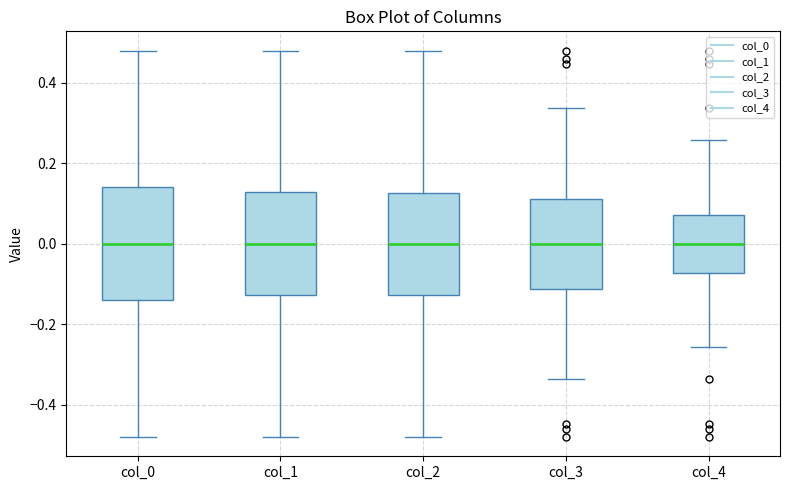

Where is the upper edge of the box for col_2 on the y-axis? The values are not printed on the chart, so give them approximately, as read against the axis.

0.12